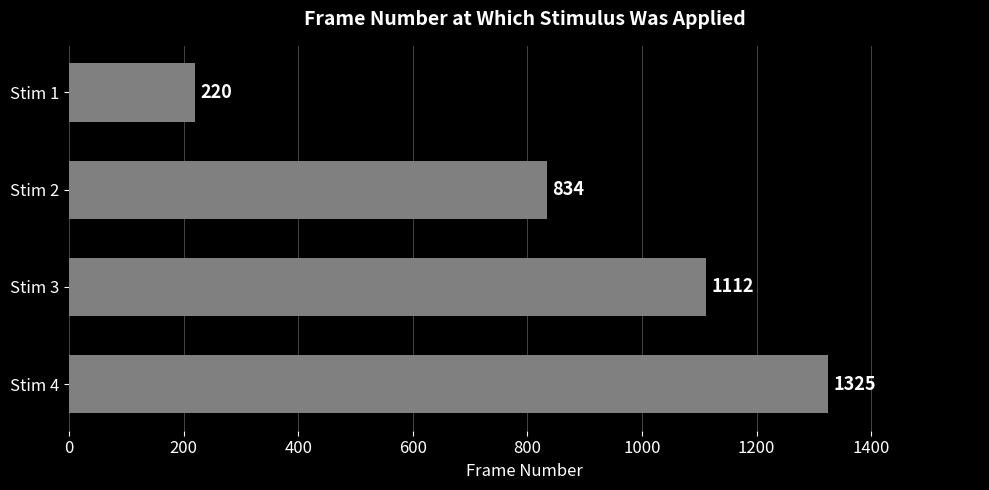

List the labels in order of value, smallest first.

Stim 1, Stim 2, Stim 3, Stim 4